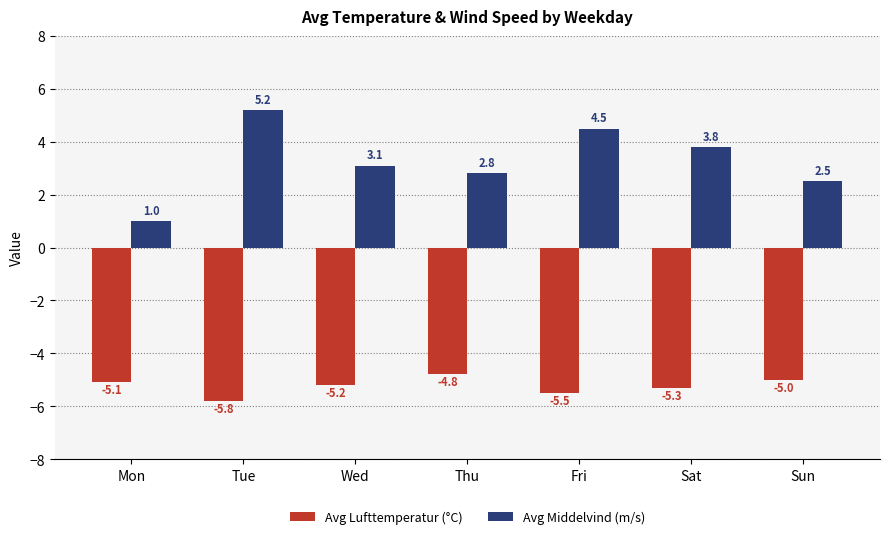

List the series in order of their peak value, lowest first.

Avg Lufttemperatur (°C), Avg Middelvind (m/s)